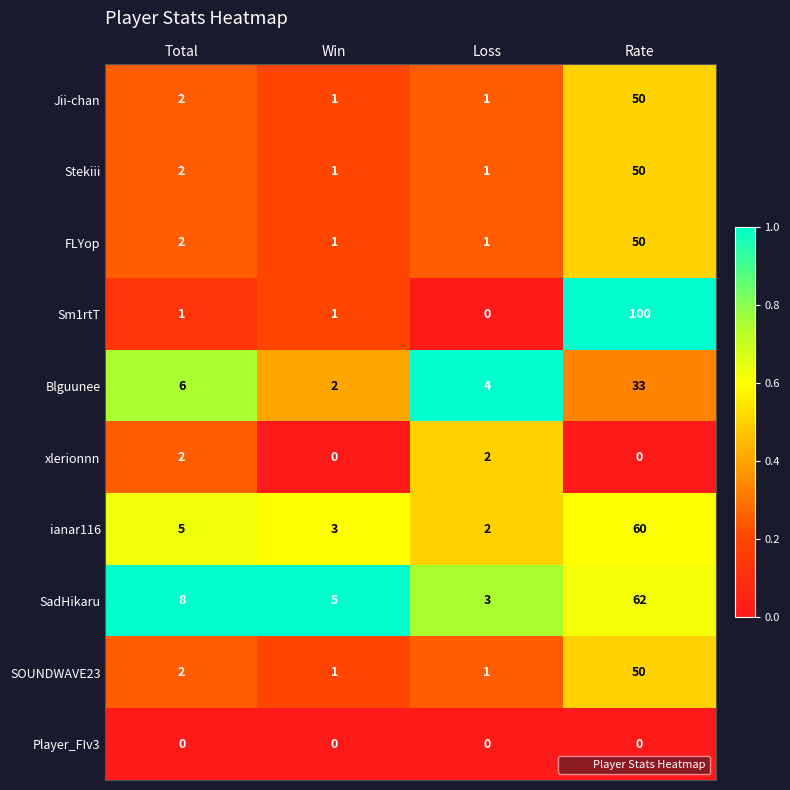

Which series has the largest range (max minus min)?

Sm1rtT